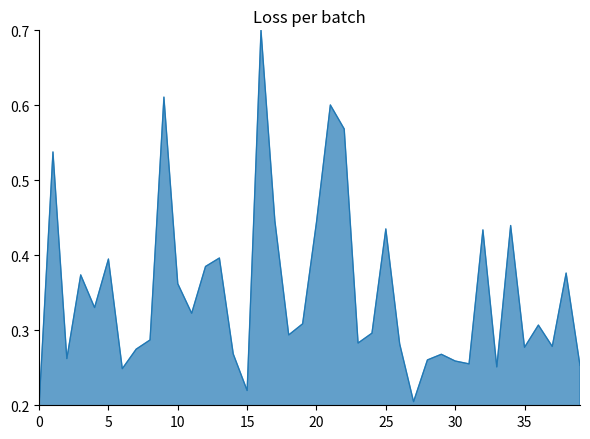

What is the maximum value shown in the chart?

0.7